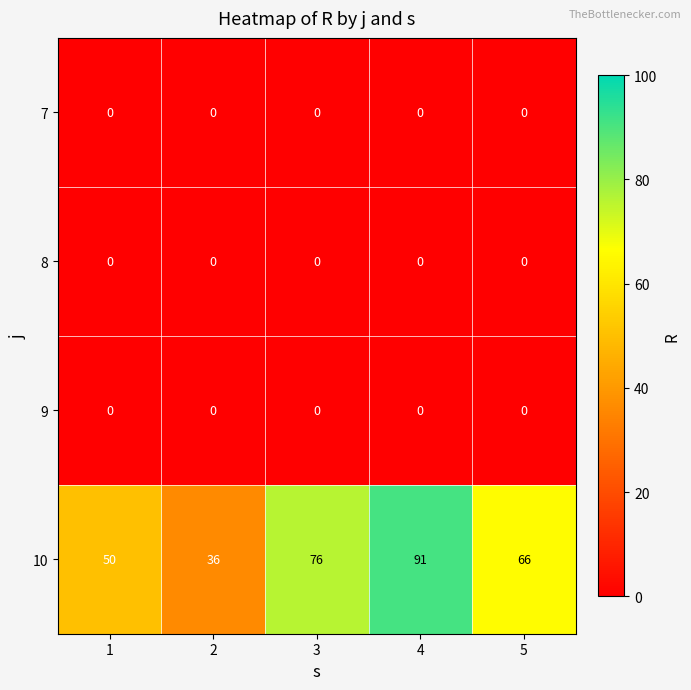

List the labels in order of 10 value, smallest first.

2, 1, 5, 3, 4